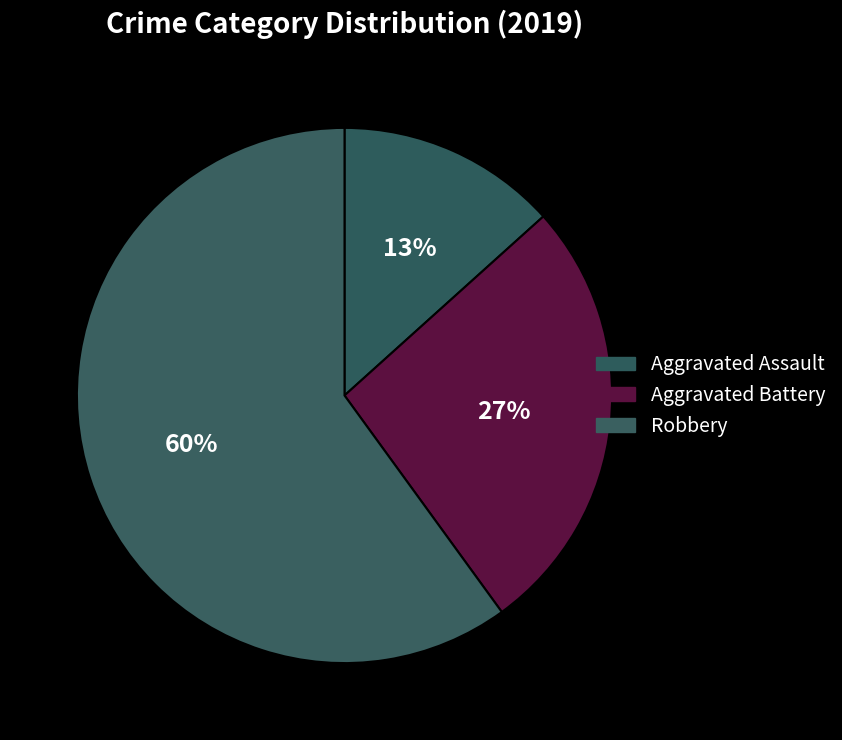

What percentage do Robbery and Aggravated Assault together represent?

73.3%